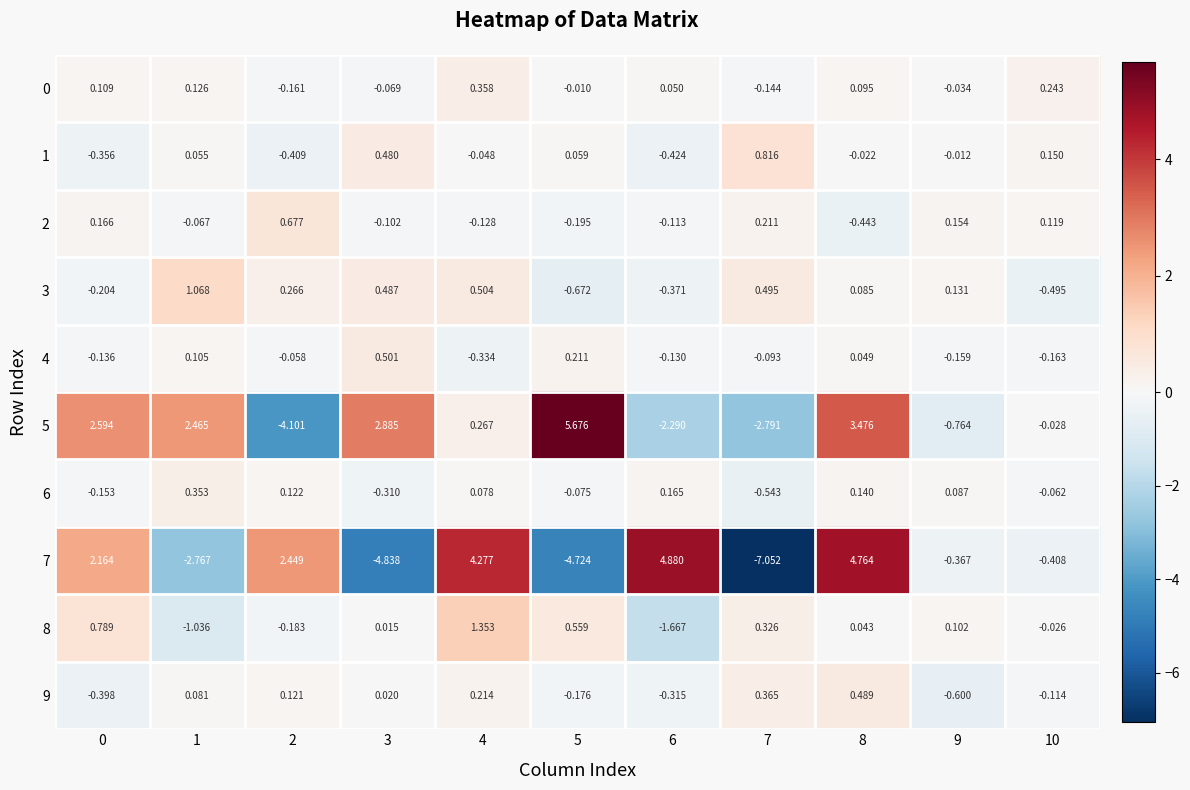

Between 3 and 5, which series saw the biggest shift?

5